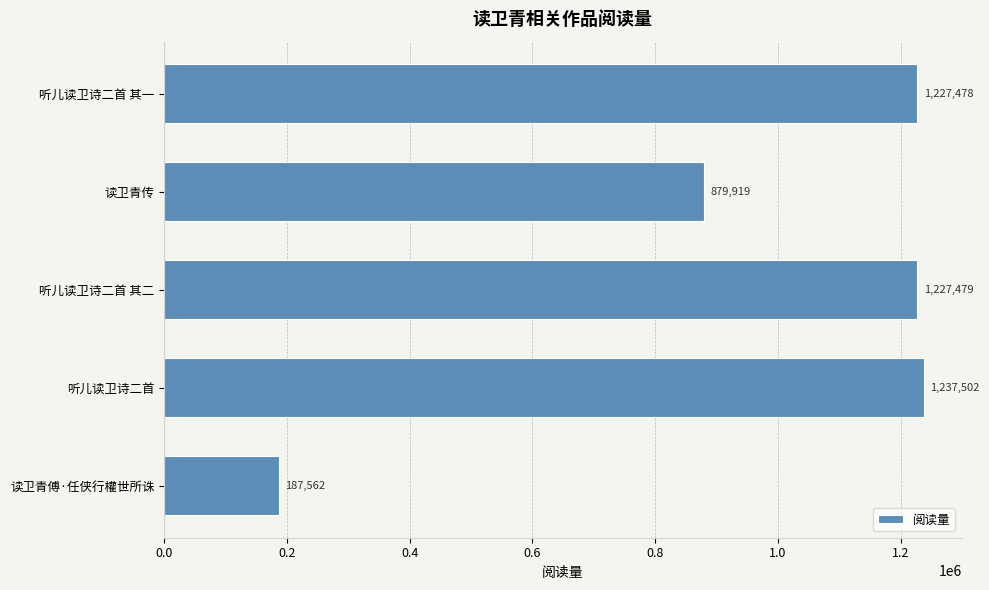

How many bars are there in total?

5